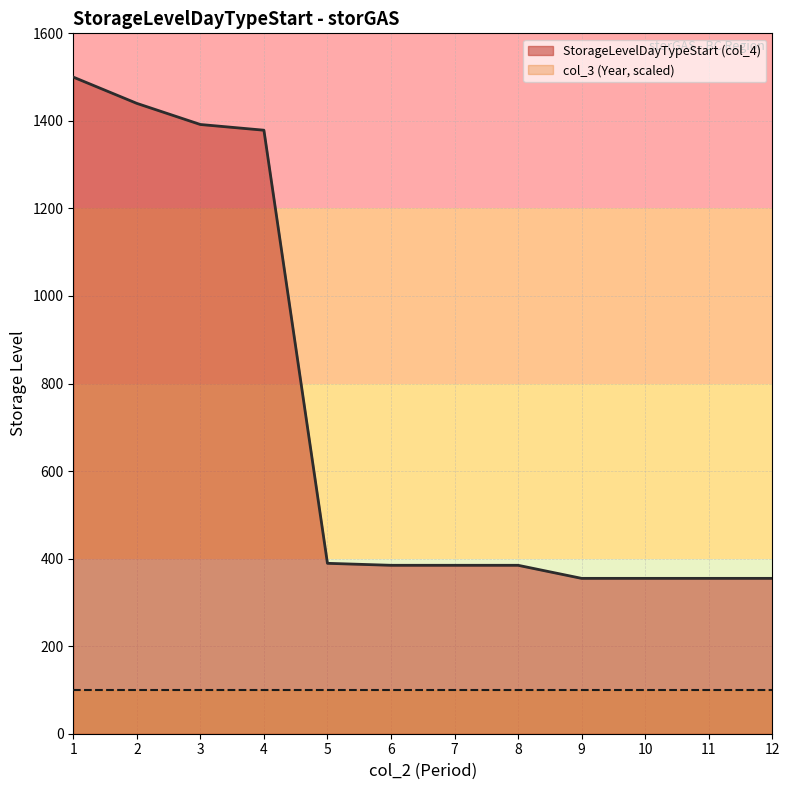

What is the value of the 7th point from the left?

384.8